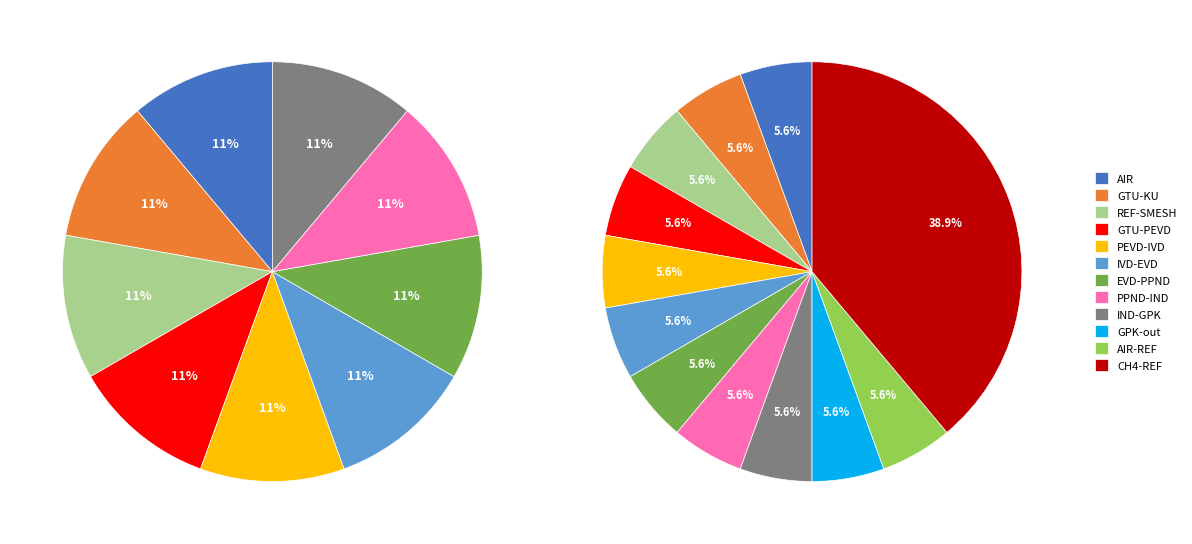

Which category has the biggest portion of the pie?

CH4-REF